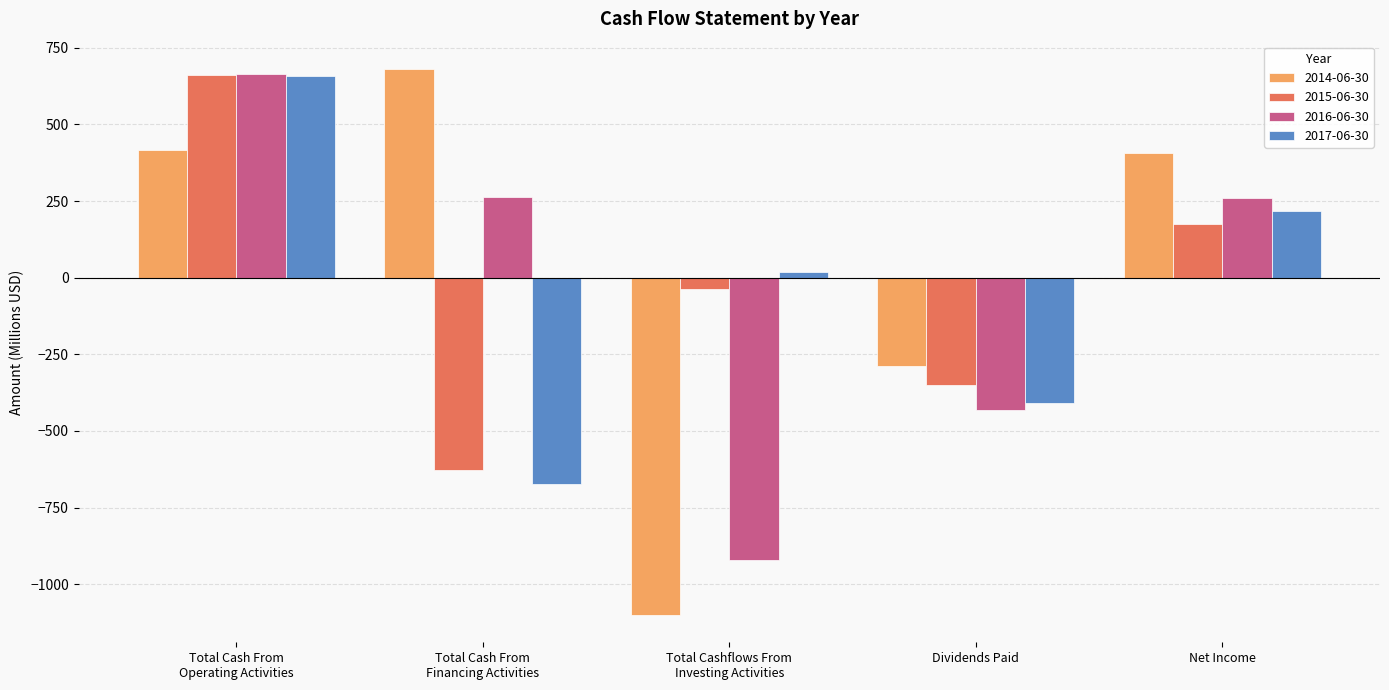

Which series has the widest spread of values?

2014-06-30